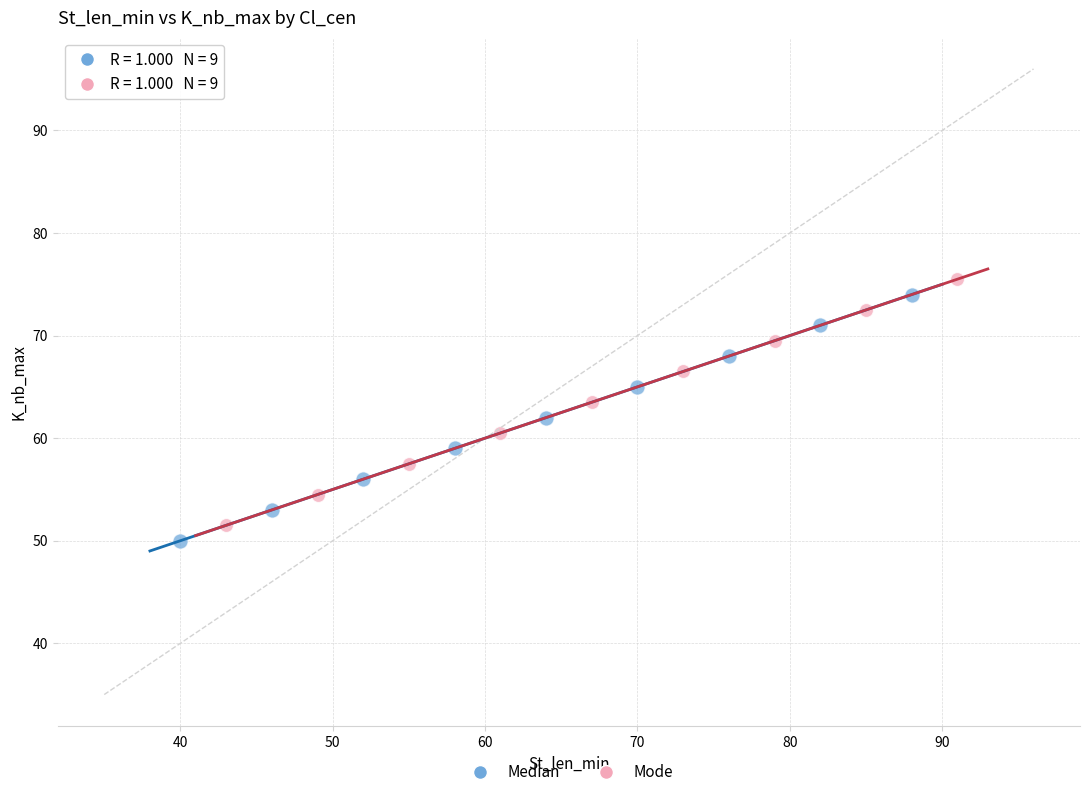

What are all the series names shown in the legend?

Median, Mode